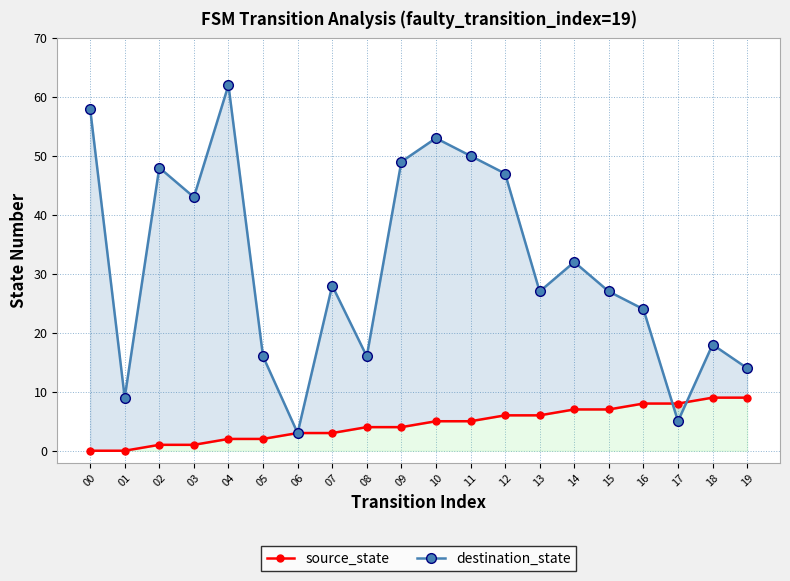

At which label does destination_state reach its peak?

04